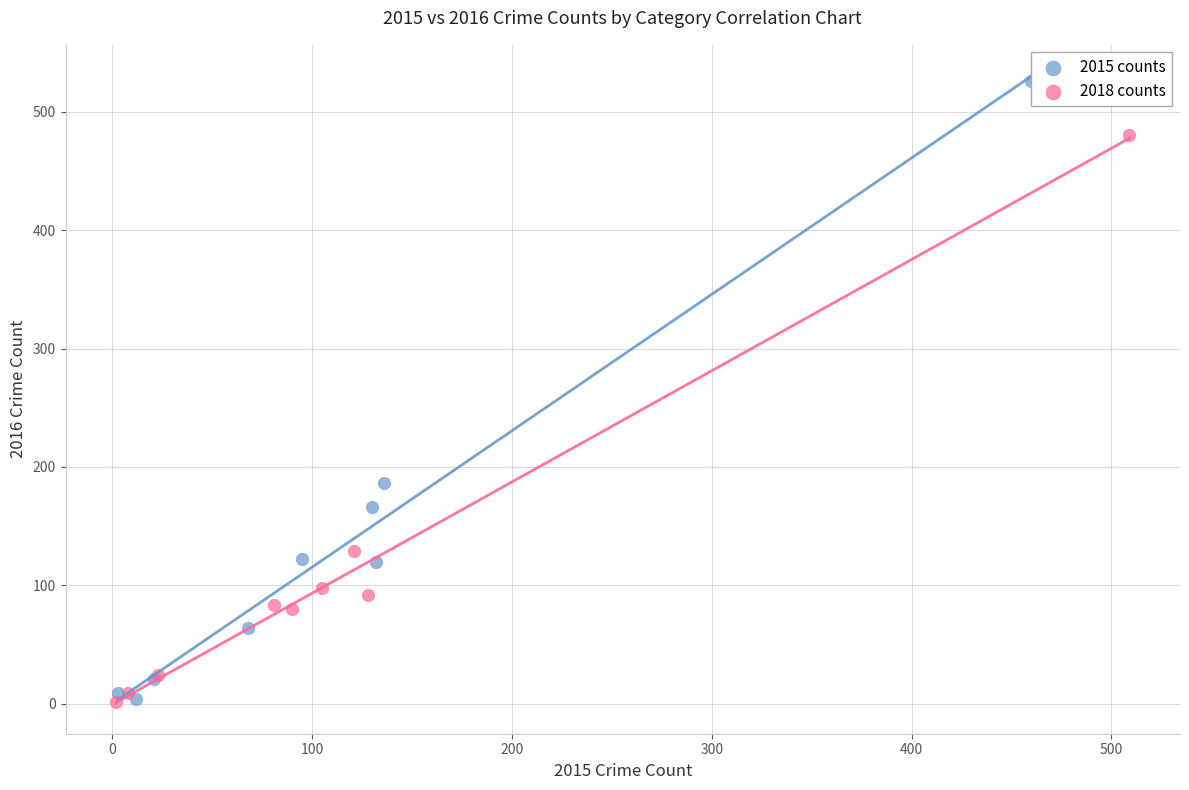

Which series reaches the maximum Y coordinate?

2015 counts